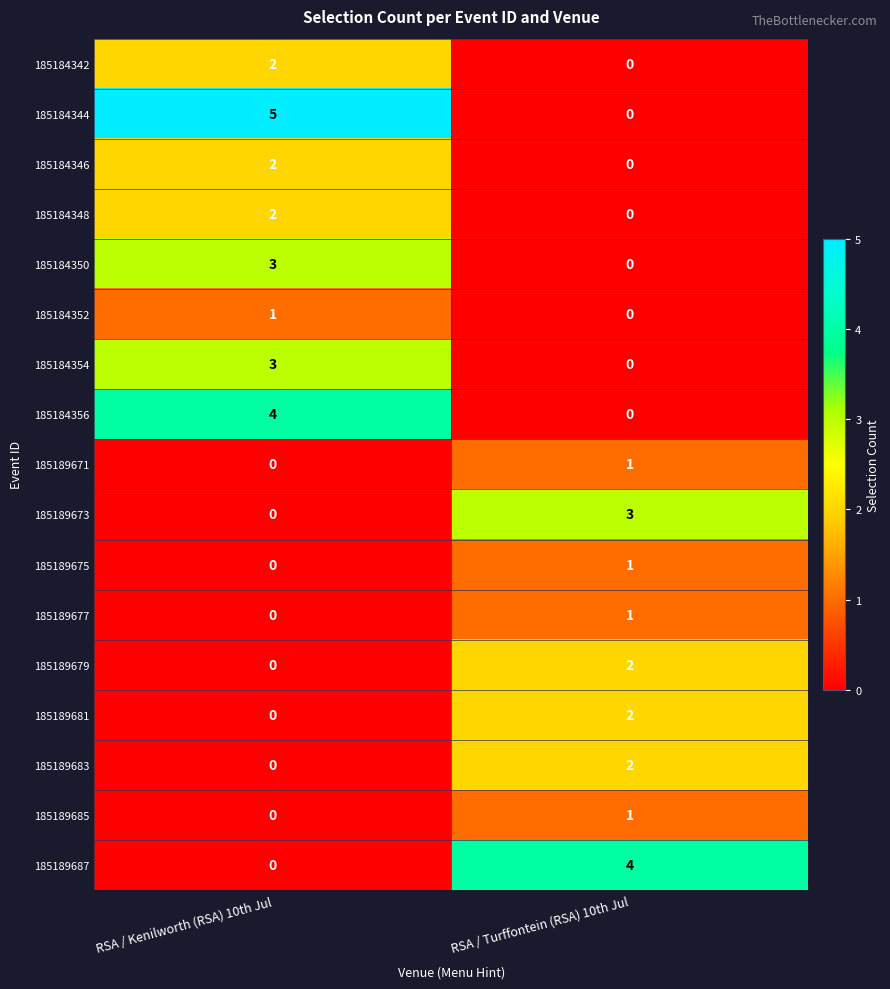

The value of 185184346 at RSA / Turffontein (RSA) 10th Jul is 0. True or false?

True